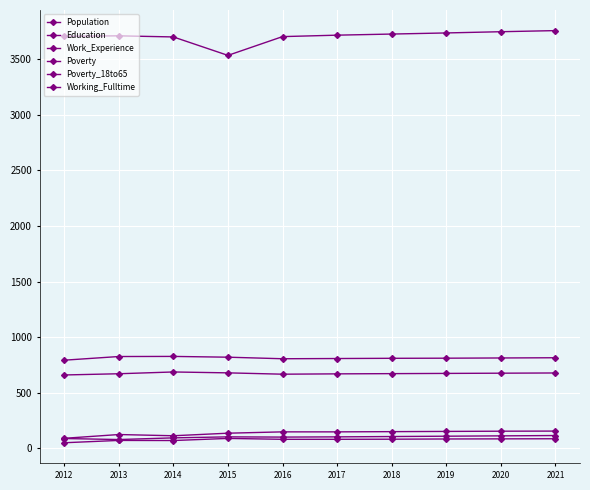

Which series changed the most between 2013 and 2021?

Population